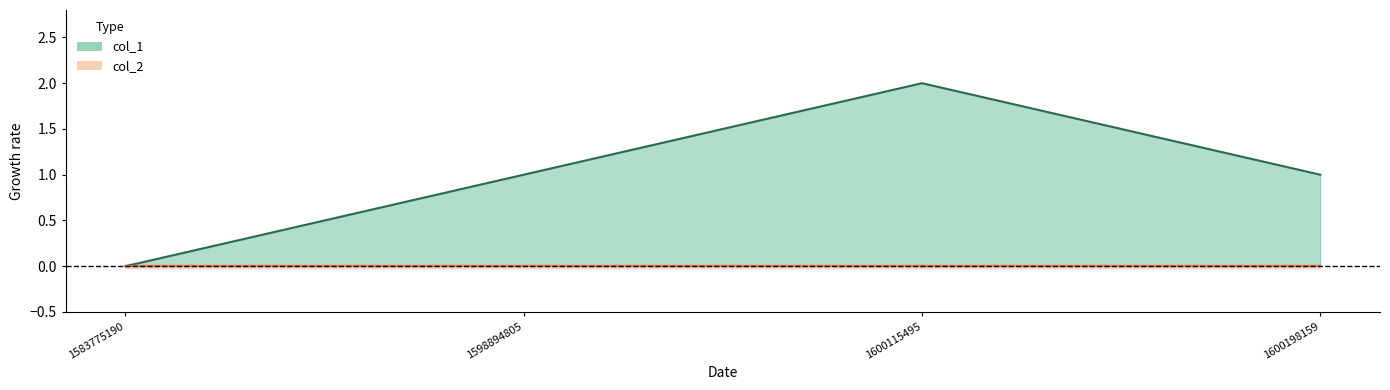

Reading left to right, what are all the values shown in this chart?

1583775190=0	1598894805=1	1600115495=2	1600198159=1